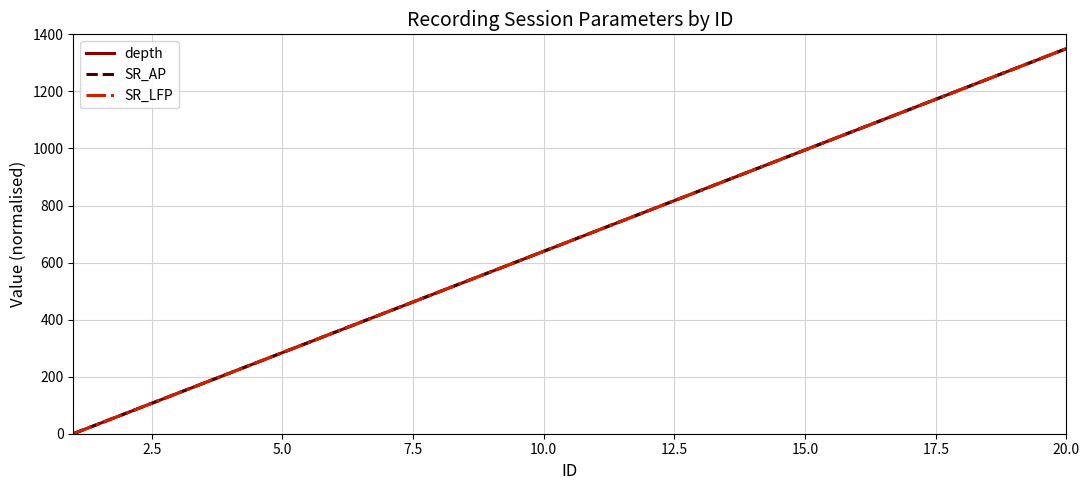

What is the value of the depth point at the 20th from the left?

1350.0